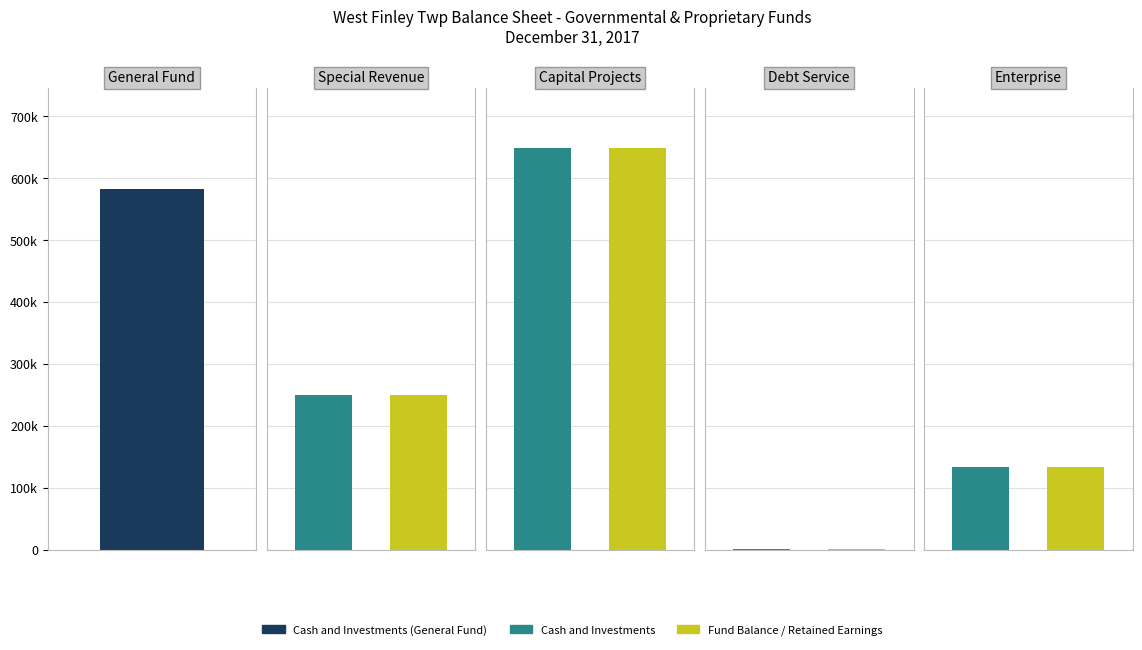

The value of Fund Balance / Retained Earnings at Enterprise is 133602. True or false?

True